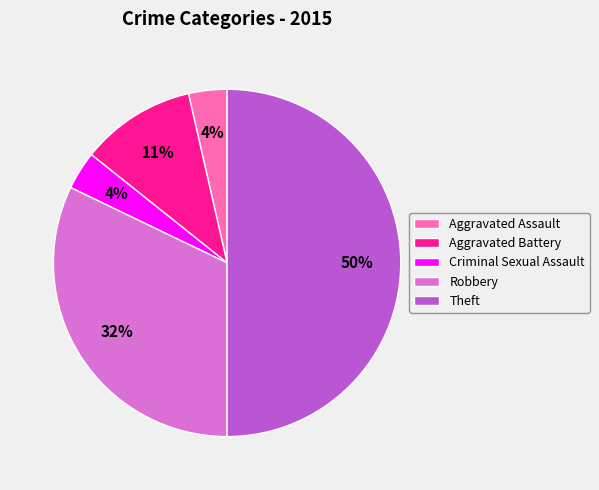

Between Criminal Sexual Assault and Robbery, which is larger?

Robbery